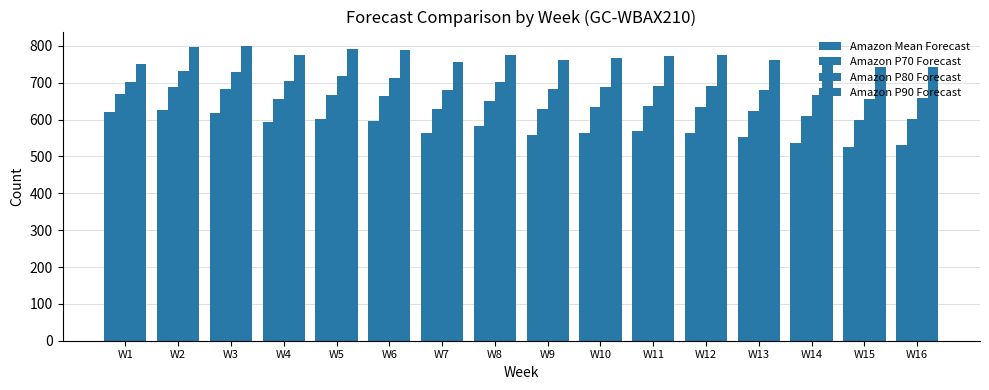

What is the greatest value displayed?

799